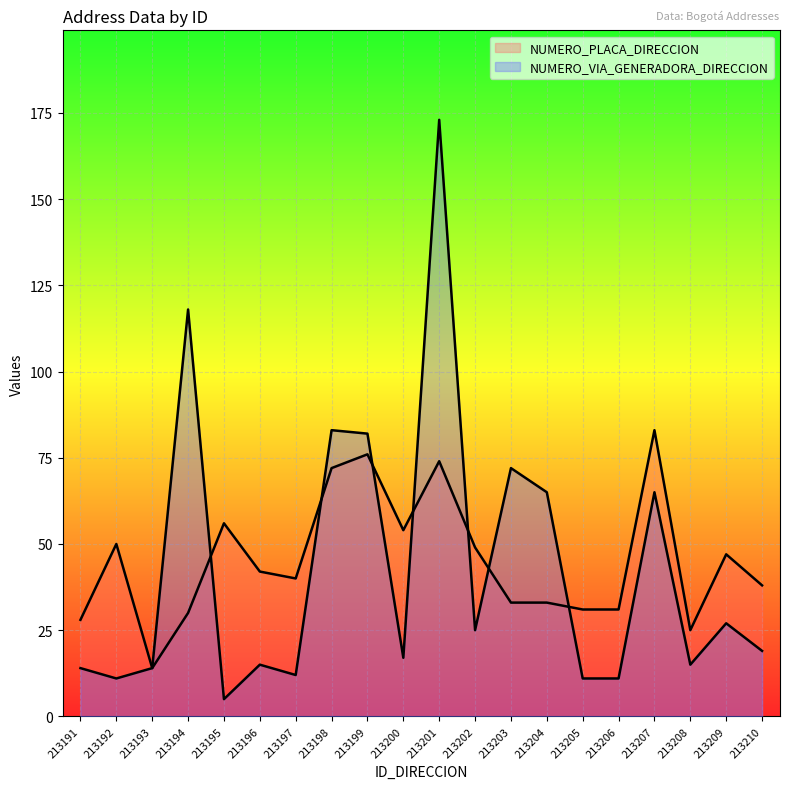

Where is the first local minimum for NUMERO_VIA_GENERADORA_DIRECCION?

213192